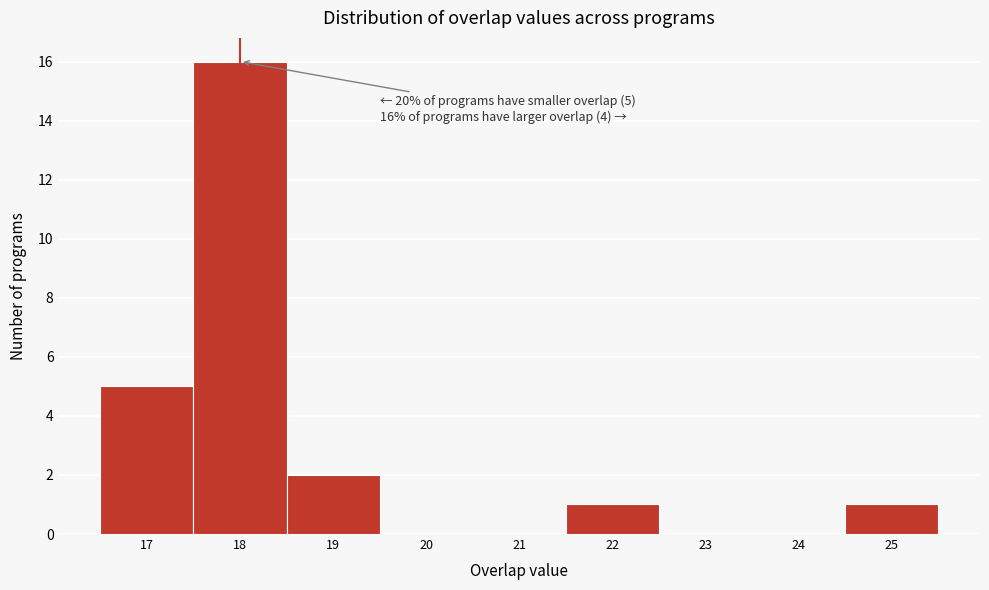

Over which range of the x-axis is the bar tallest?

17.5 to 18.5